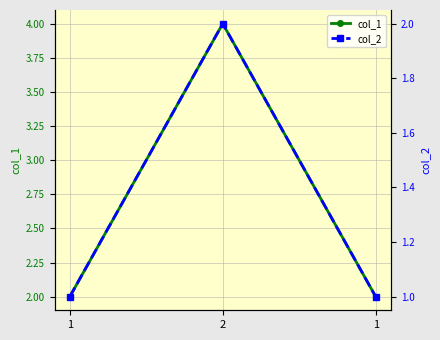

What is the difference between the col_1 values at 2 and 1?

2